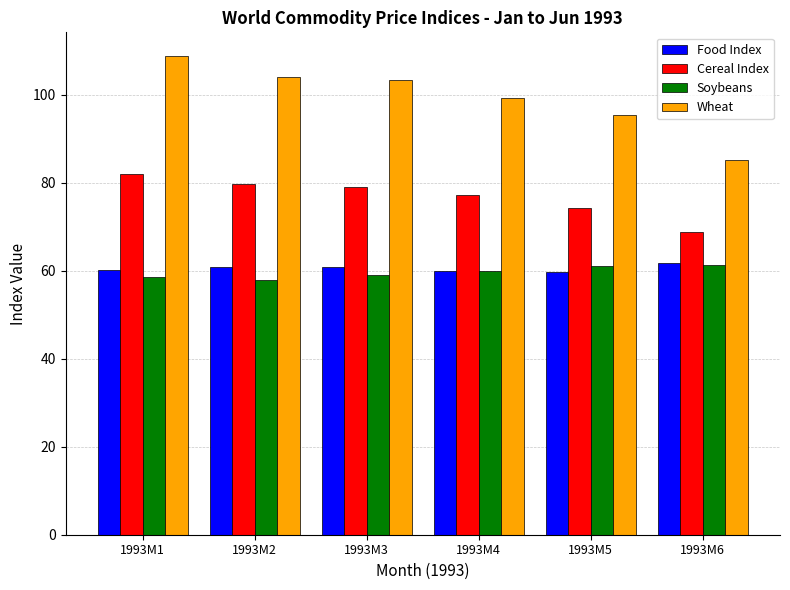

The value of Cereal Index at 1993M1 is 82.0. True or false?

True